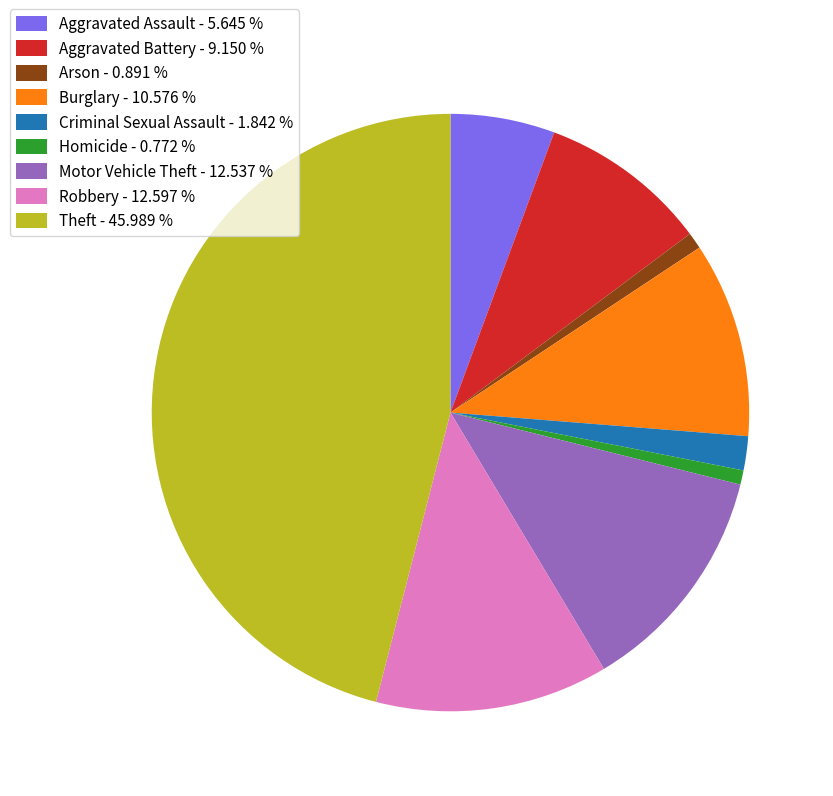

Between Aggravated Assault - 5.645 % and Theft - 45.989 %, which is larger?

Theft - 45.989 %